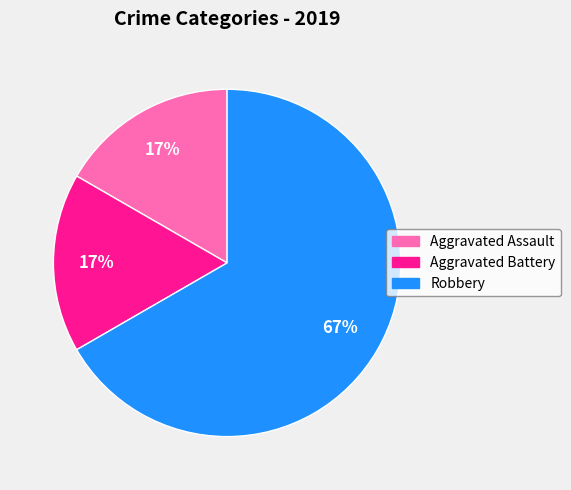

Combined, do Aggravated Assault and Aggravated Battery account for over 50%?

No